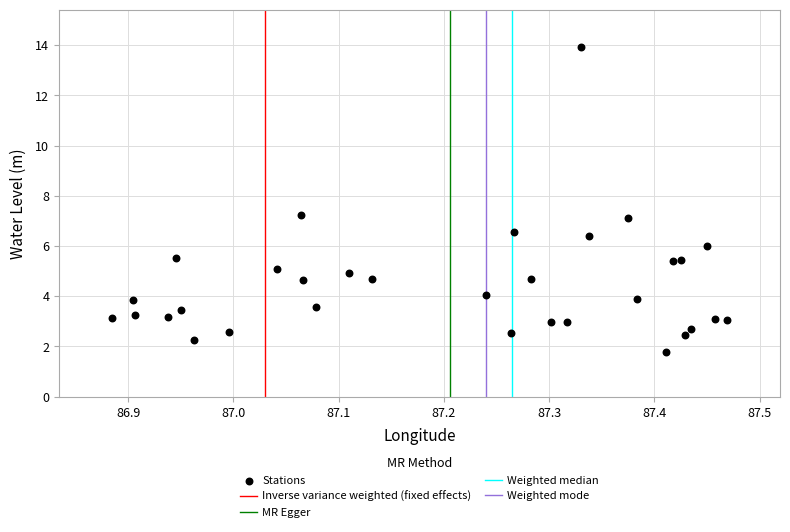

What is the range of Y values (max minus min)?

12.1